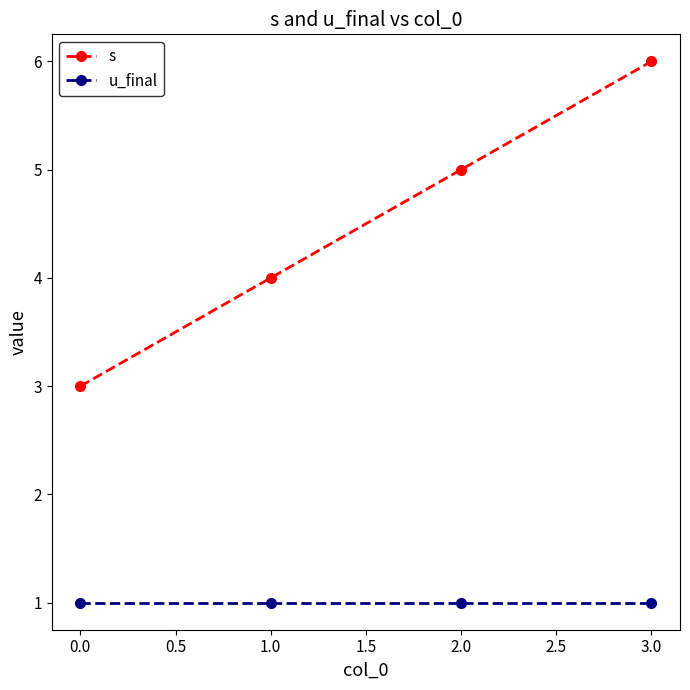

True or false: u_final and s intersect in this chart.

False